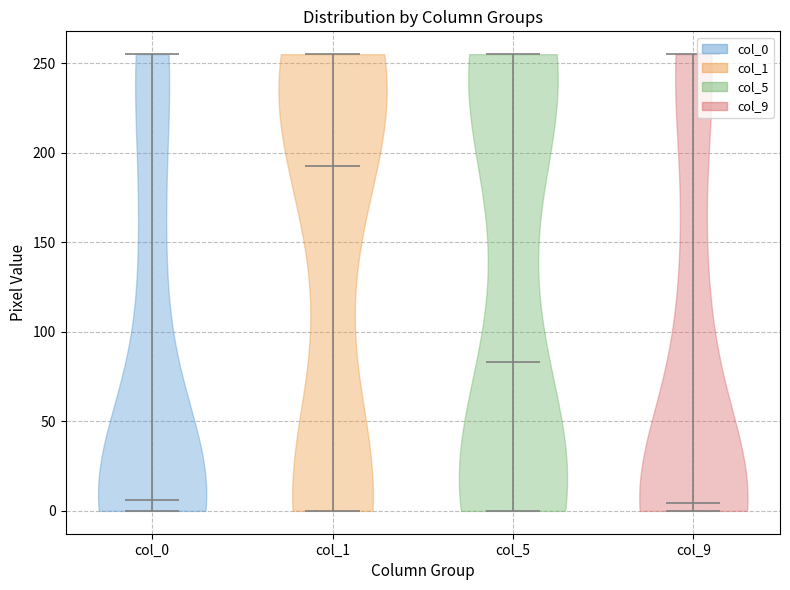

Reading left to right, read every violin against the y-axis: where its median line is, and the lowest and highest points it reaches. The values are not printed on the chart, so give them approximately, as read against the axis.

col_0: median line 5, lowest point 0, highest point 255
col_1: median line 195, lowest point 0, highest point 255
col_5: median line 85, lowest point 0, highest point 255
col_9: median line 5, lowest point 0, highest point 255